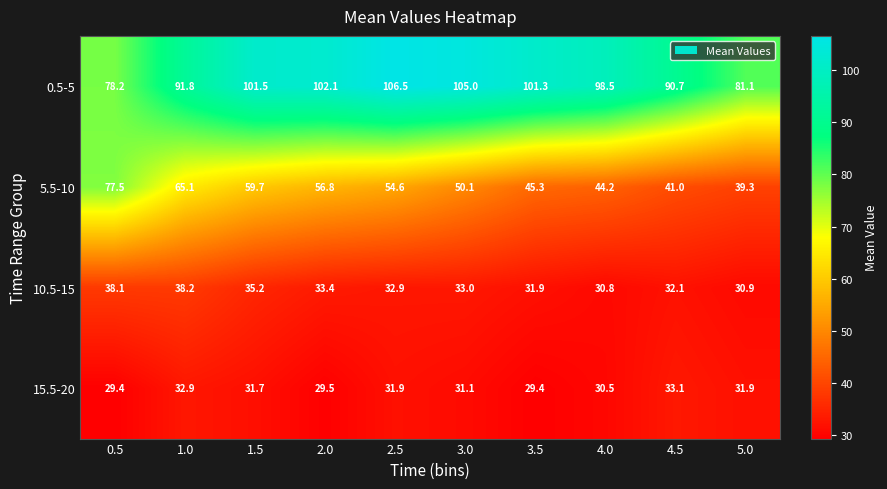

Which series changed the most between 2.5 and 3.5?

5.5-10